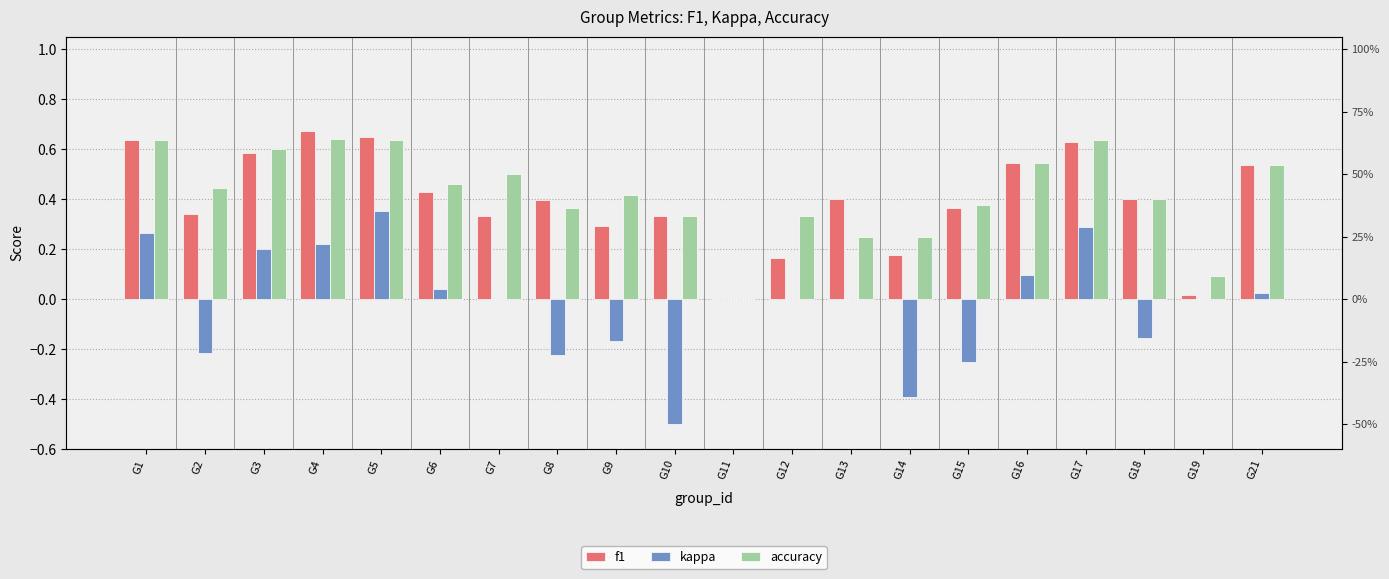

Are the bars horizontal?

No